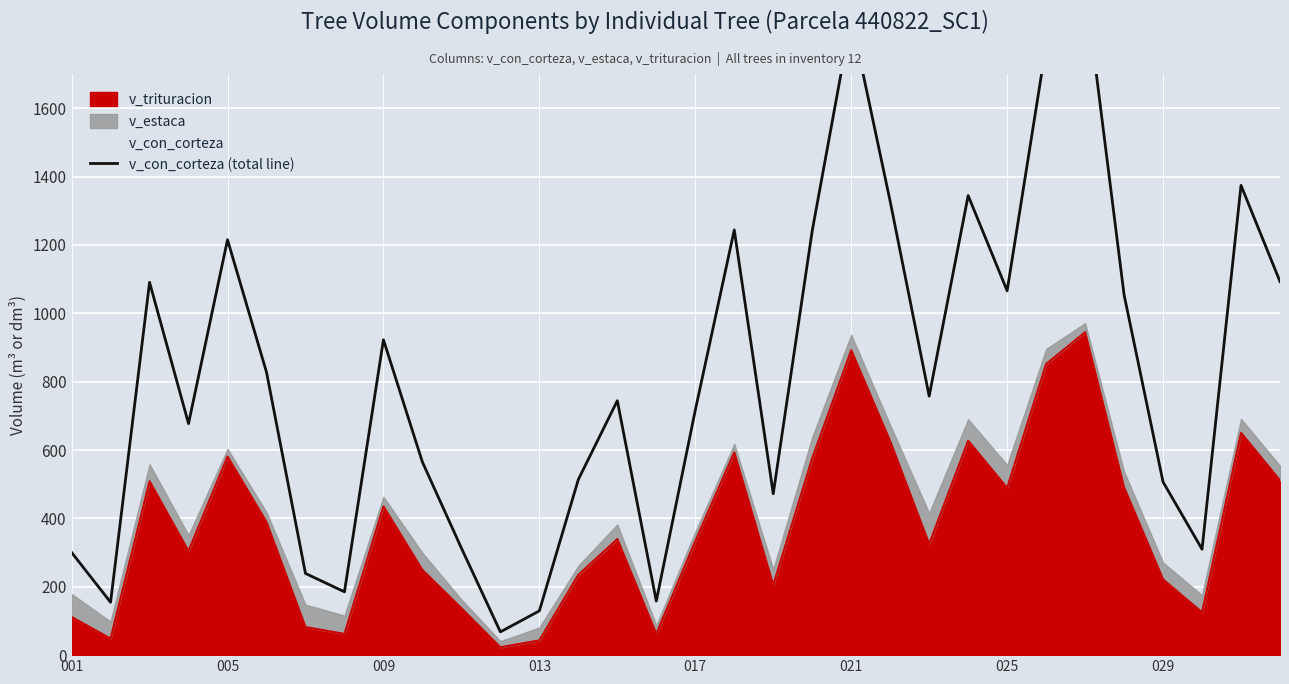

What is the difference between the second highest and second lowest values?

1734.3